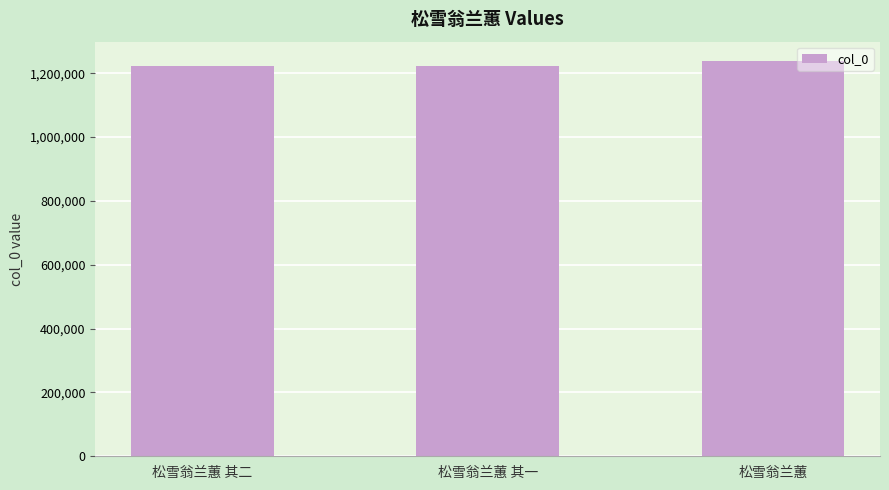

What is the smallest value displayed?

1221165